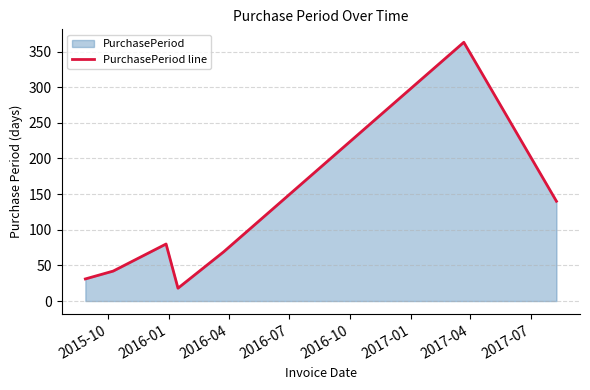

How many interior local valleys (lower than both neighbors) does the data have?

1